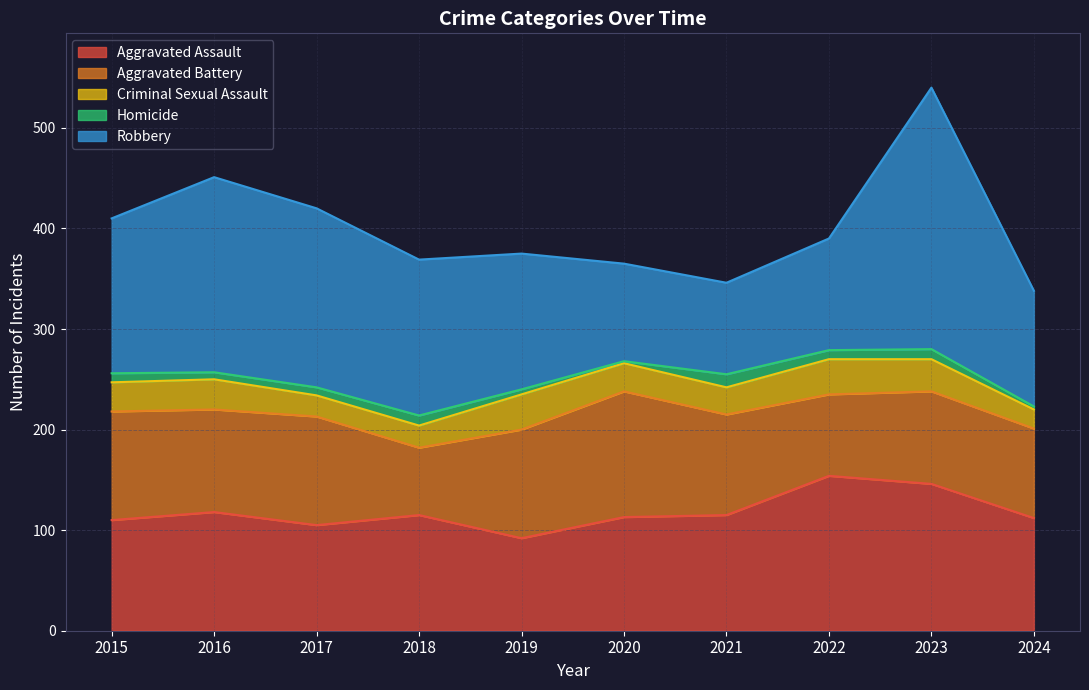

Rank the series at 2020 from lowest to highest value.

Homicide, Criminal Sexual Assault, Robbery, Aggravated Assault, Aggravated Battery